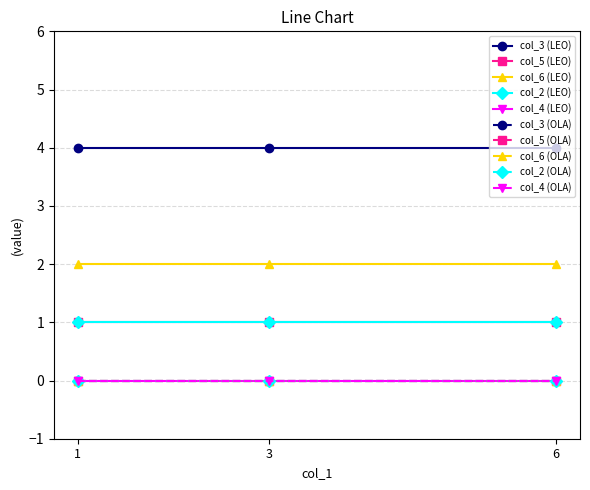

Rank the series at 3 from lowest to highest value.

col_4, col_5, col_2, col_6, col_3